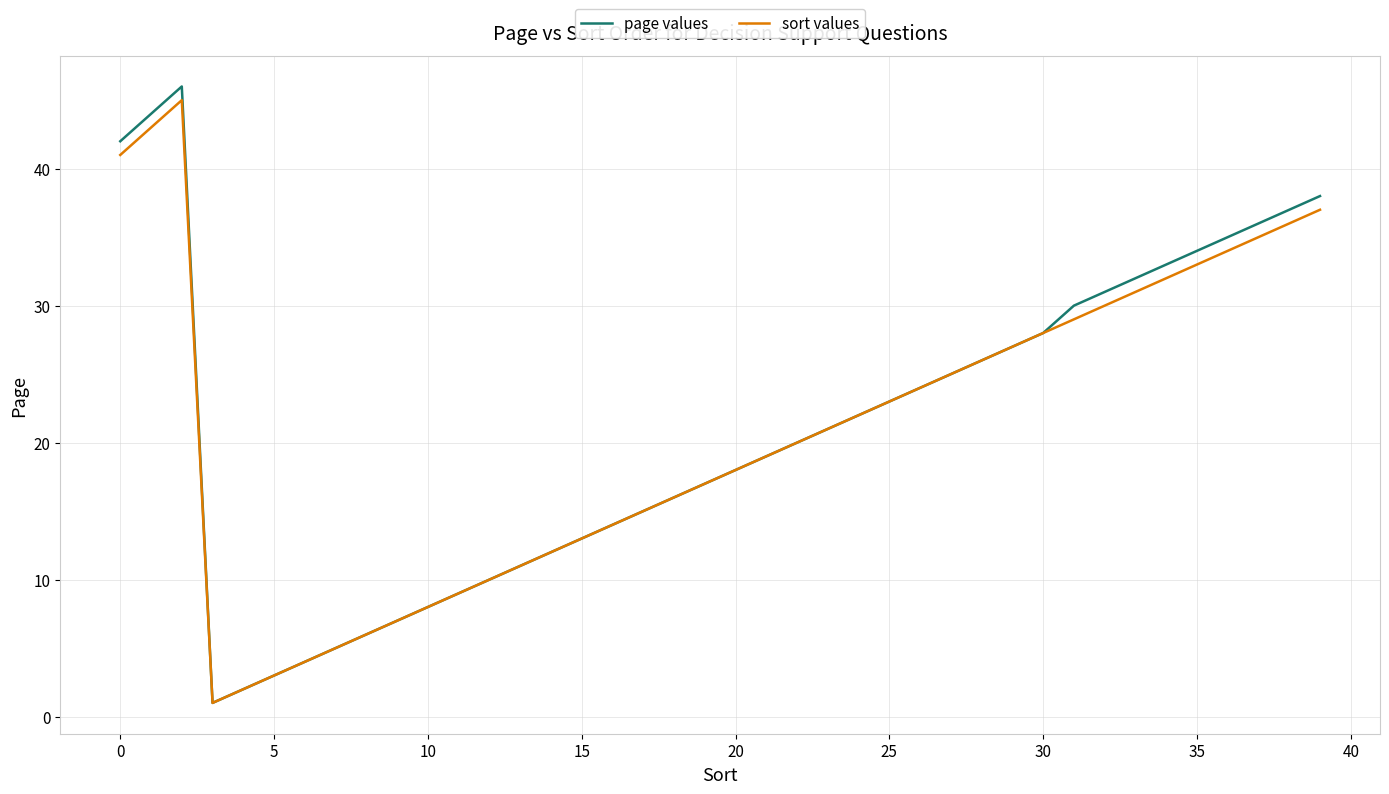

True or false: sort values has more than 2 interior local peaks.

False